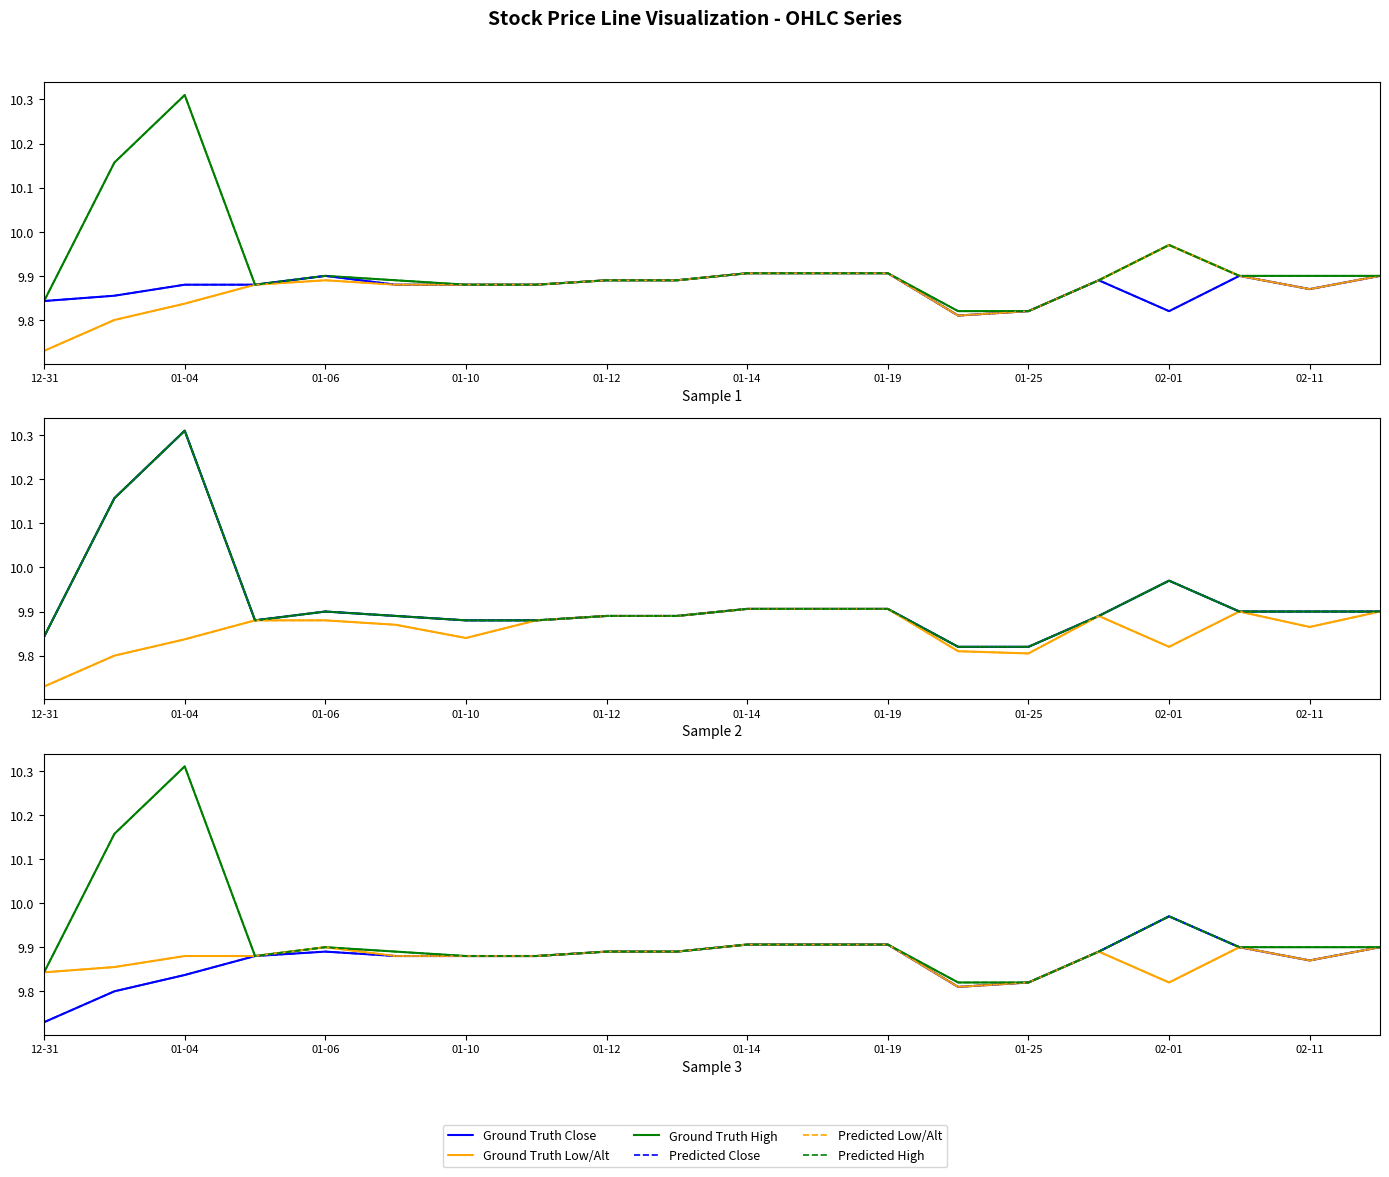

Between High and 18, which series saw the biggest shift?

High